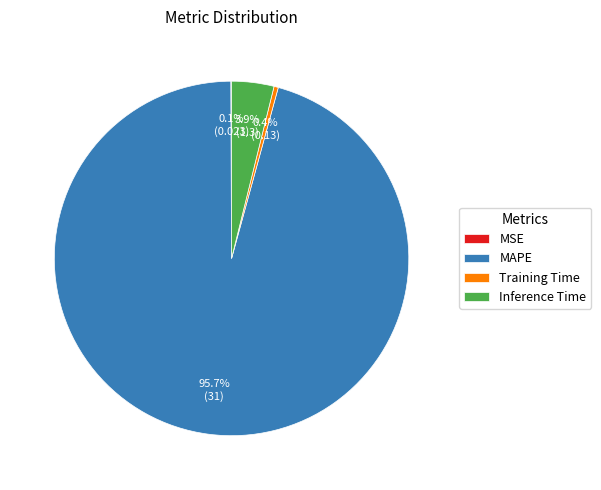

Which category has the biggest portion of the pie?

MAPE